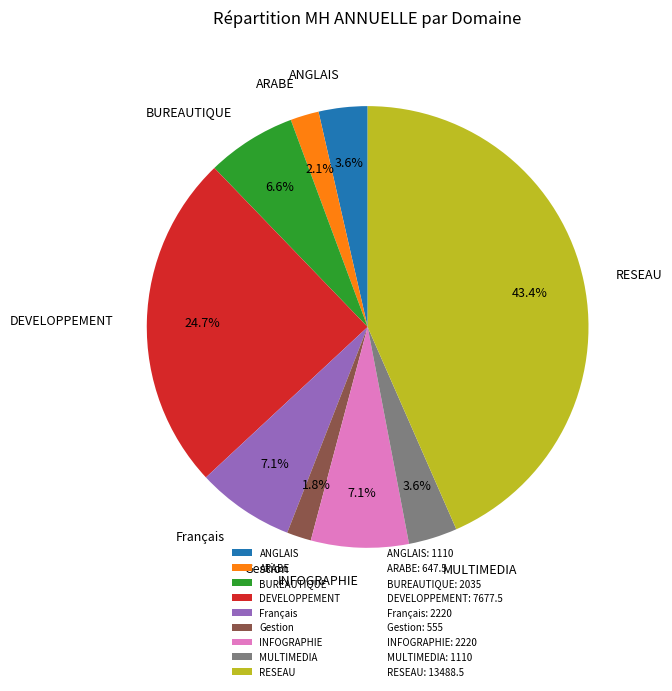

Is there any slice that represents more than half of the pie?

No